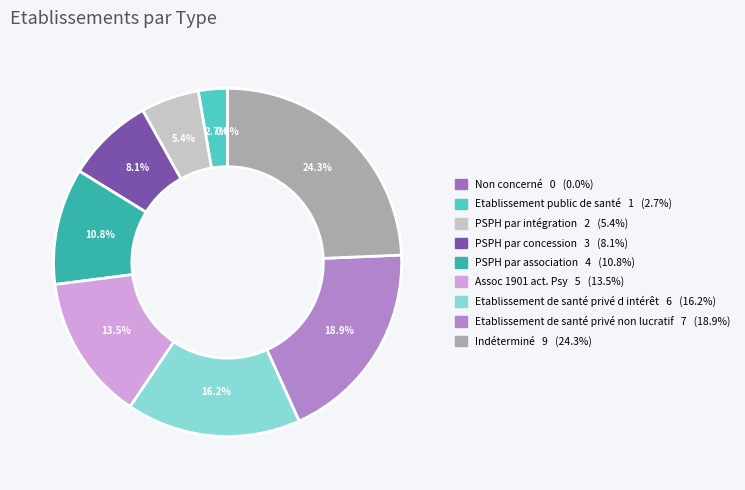

Between Etablissement de santé privé d intérêt and PSPH par intégration, which is larger?

Etablissement de santé privé d intérêt